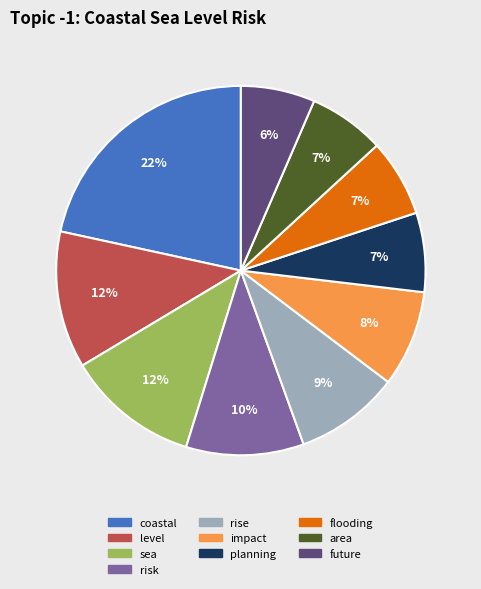

To the nearest percent, what percentage of the pie is coastal?

22%